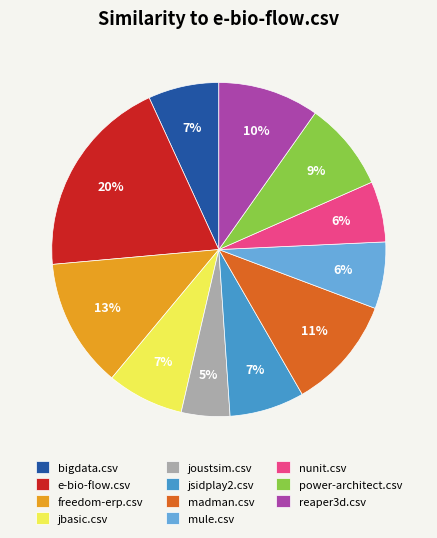

Between madman.csv and mule.csv, which is larger?

madman.csv